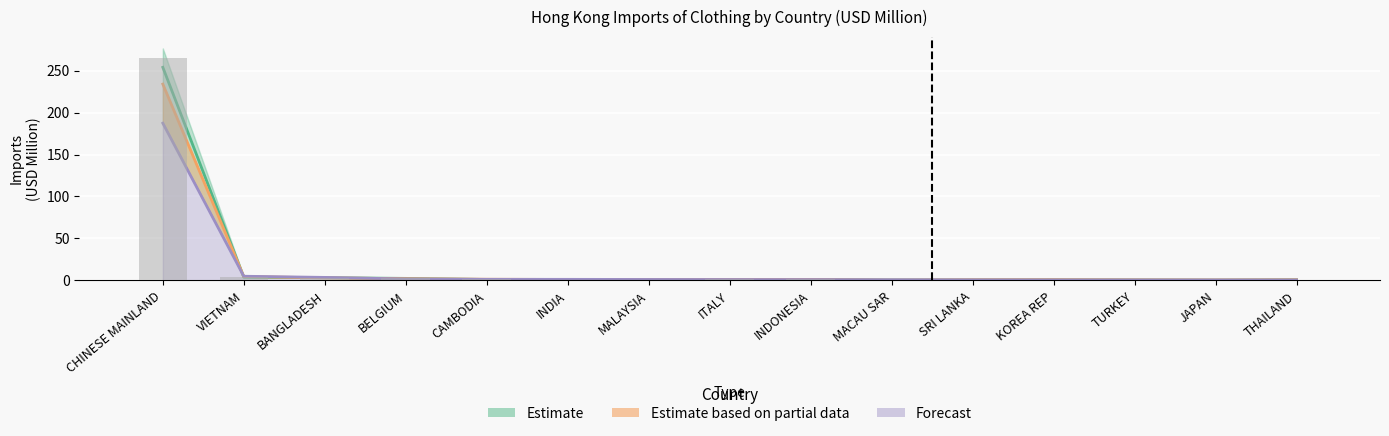

Reading right to left, transcribe all the data shown in this chart.

201612: 0.9	0.5	0.6	0.8	0.7	0.5	1.4	1.1	1.0	1.0	1.4	2.4	3.3	4.1	265.1
201712: 0.8	0.4	0.6	0.8	0.7	0.5	1.2	1.1	1.1	1.0	1.1	2.5	3.3	3.9	253.9
201812: 0.8	0.6	0.7	0.9	0.8	0.4	1.1	1.1	1.1	1.2	1.4	2.1	3.1	4.6	233.9
201912: 0.6	0.6	0.6	0.6	0.7	0.8	1.0	1.1	1.2	1.3	1.3	1.7	3.6	5.0	187.3